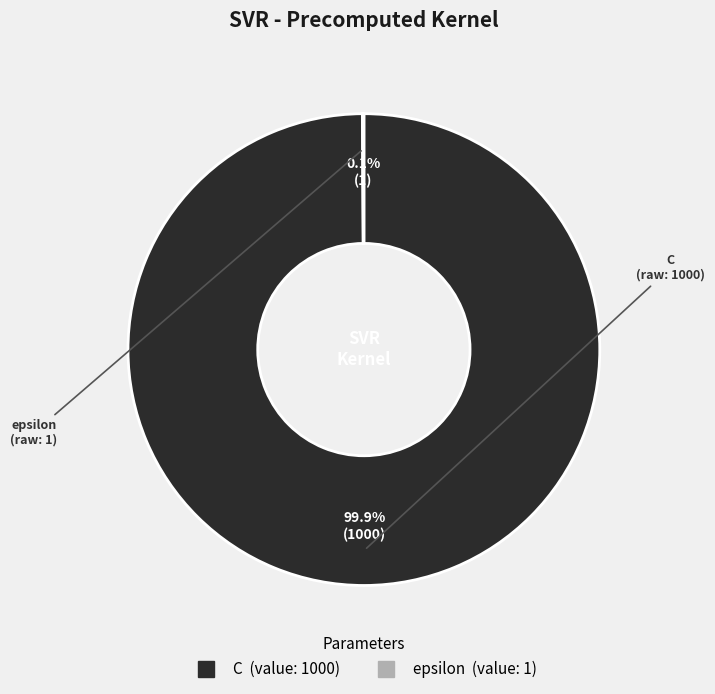

What is the largest slice in the pie chart?

C